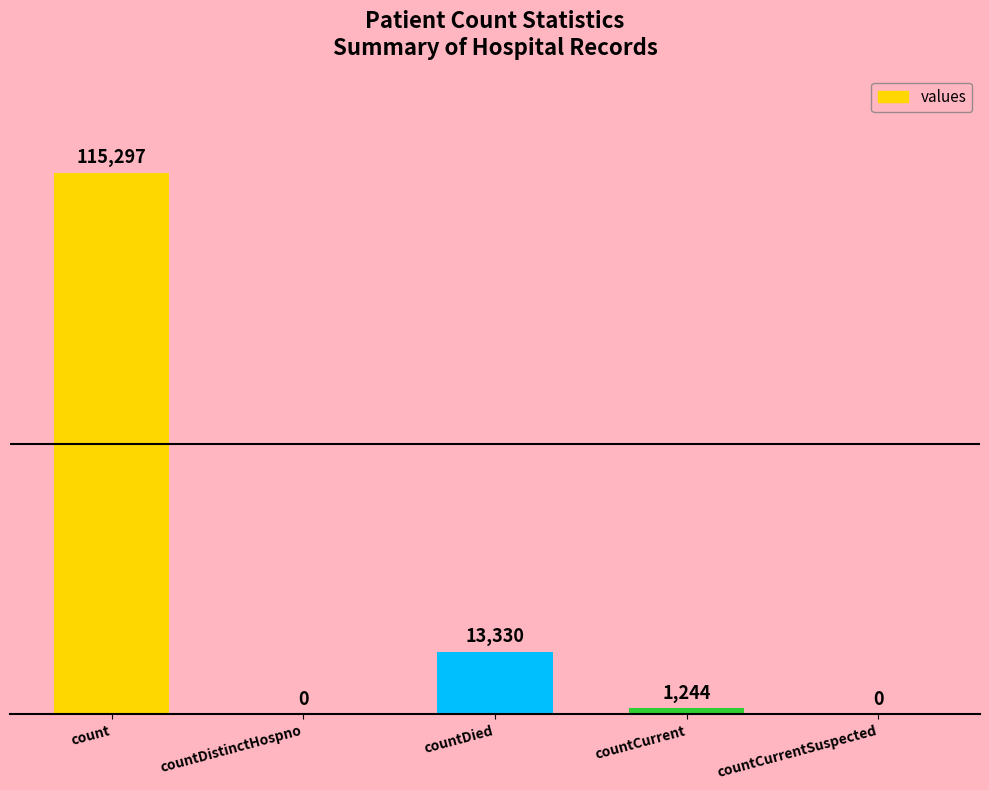

At which category does the chart reach its peak across all series?

count